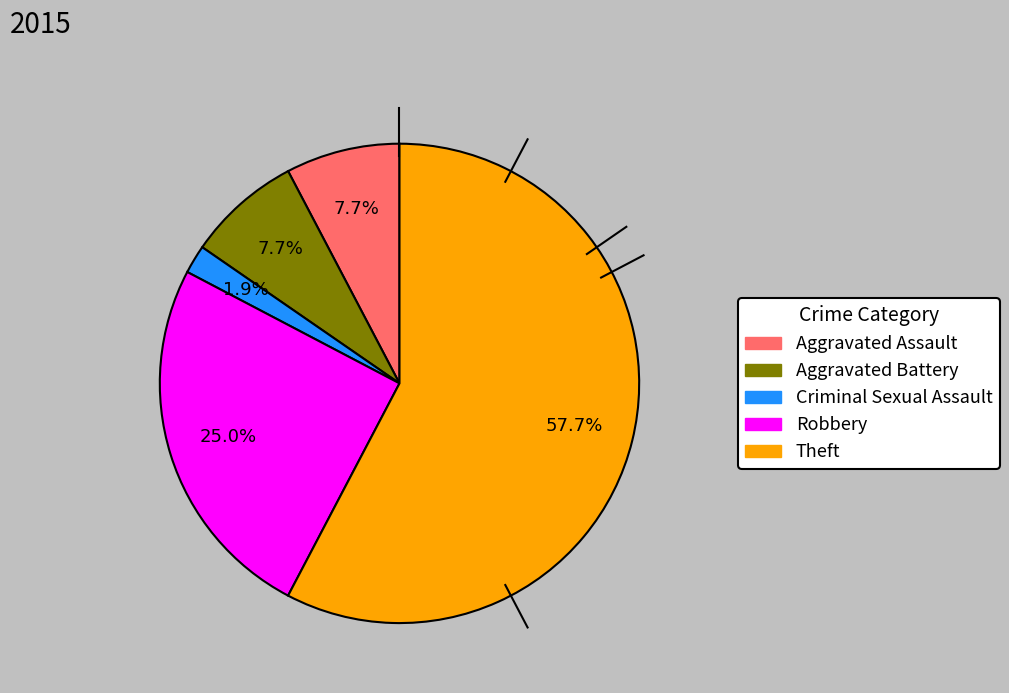

Is there a majority slice in this chart?

Yes